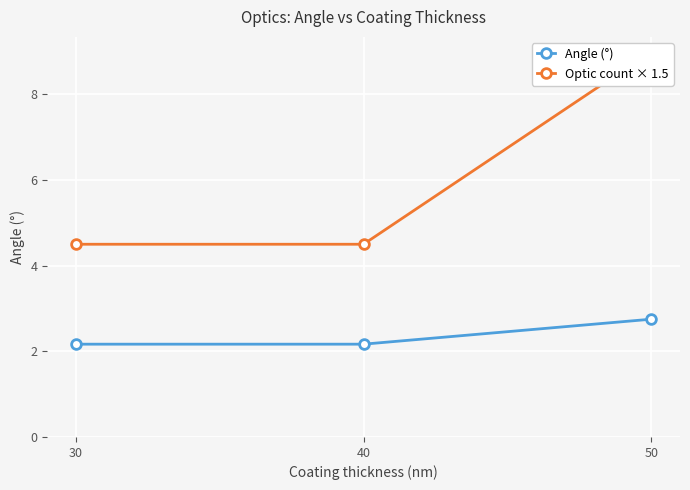

What are all the series names shown in the legend?

Angle (°), Optic count × 1.5